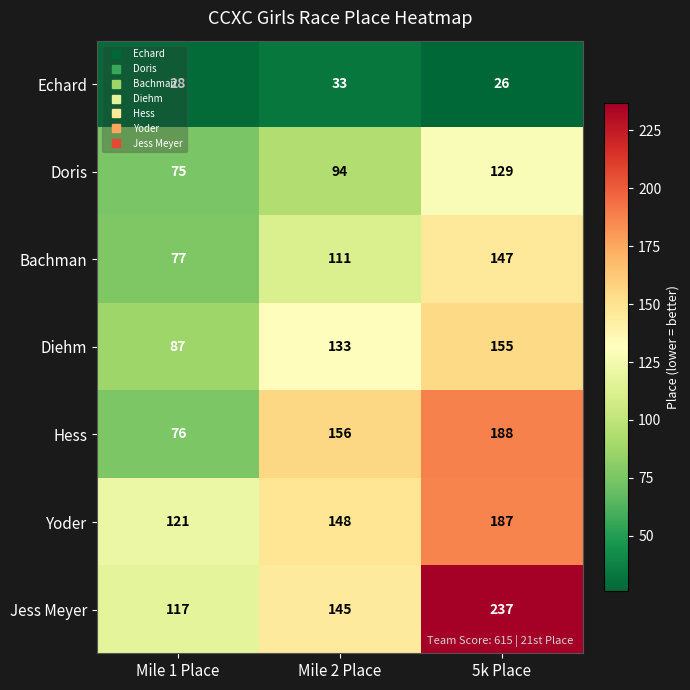

What is the difference between the maximum and minimum values in the Yoder series?

66